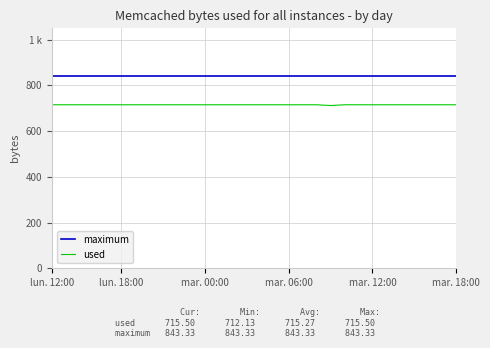

What is the difference between the maximum and minimum values in the used series?

3.4